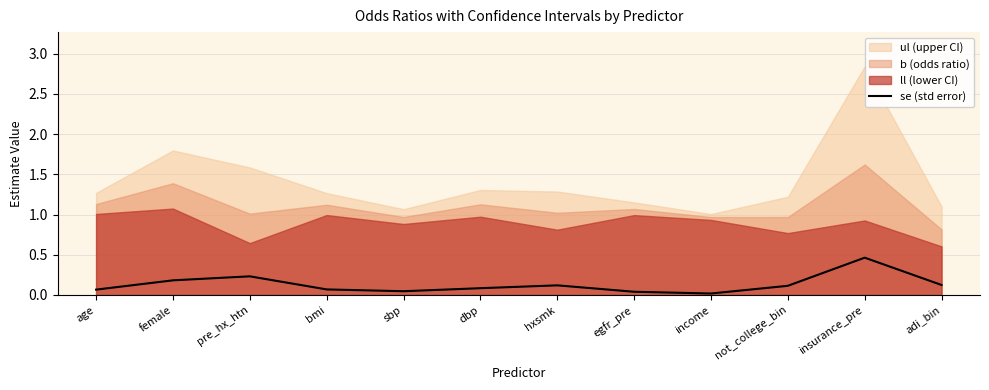

Which label corresponds to the smallest value in the chart?

income